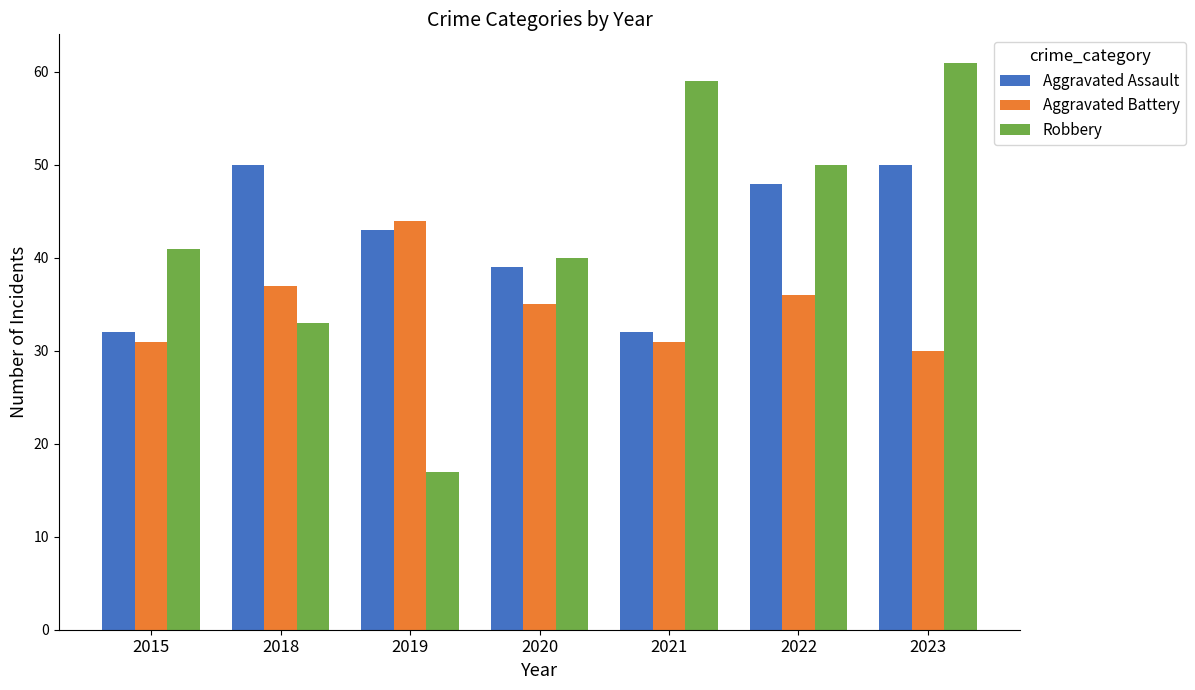

What is the difference between the Aggravated Assault values at 2023 and 2022?

2